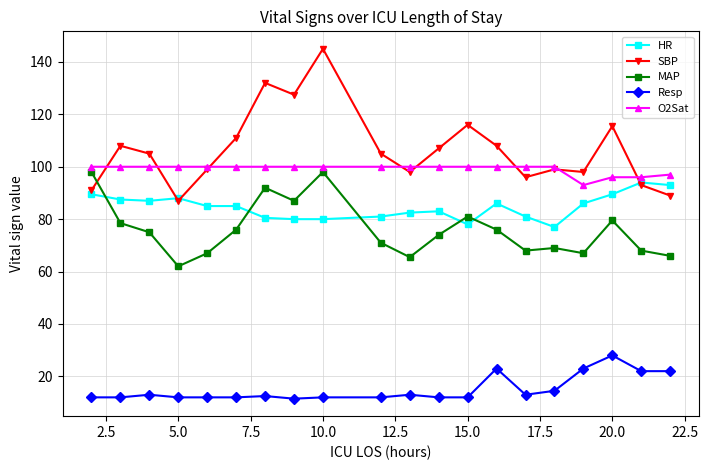

How many distinct data groups are displayed?

5